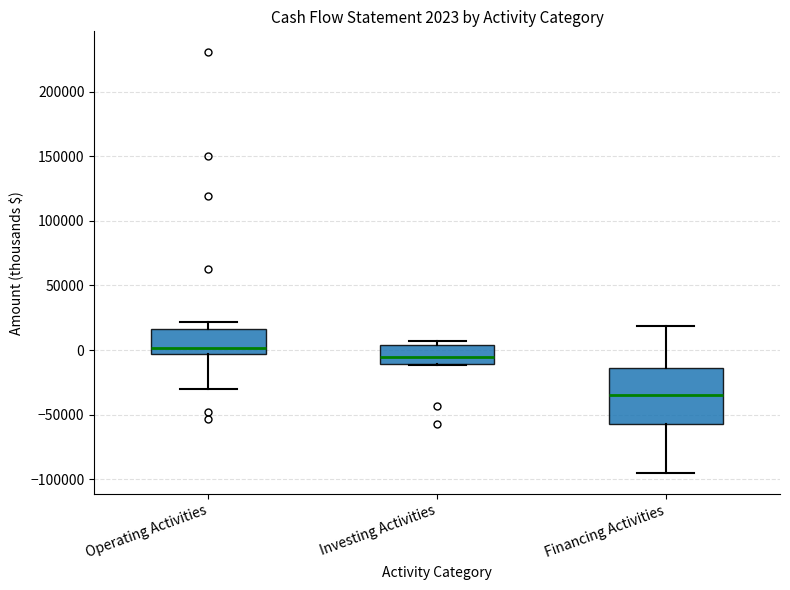

Which box has the highest median line?

Operating Activities